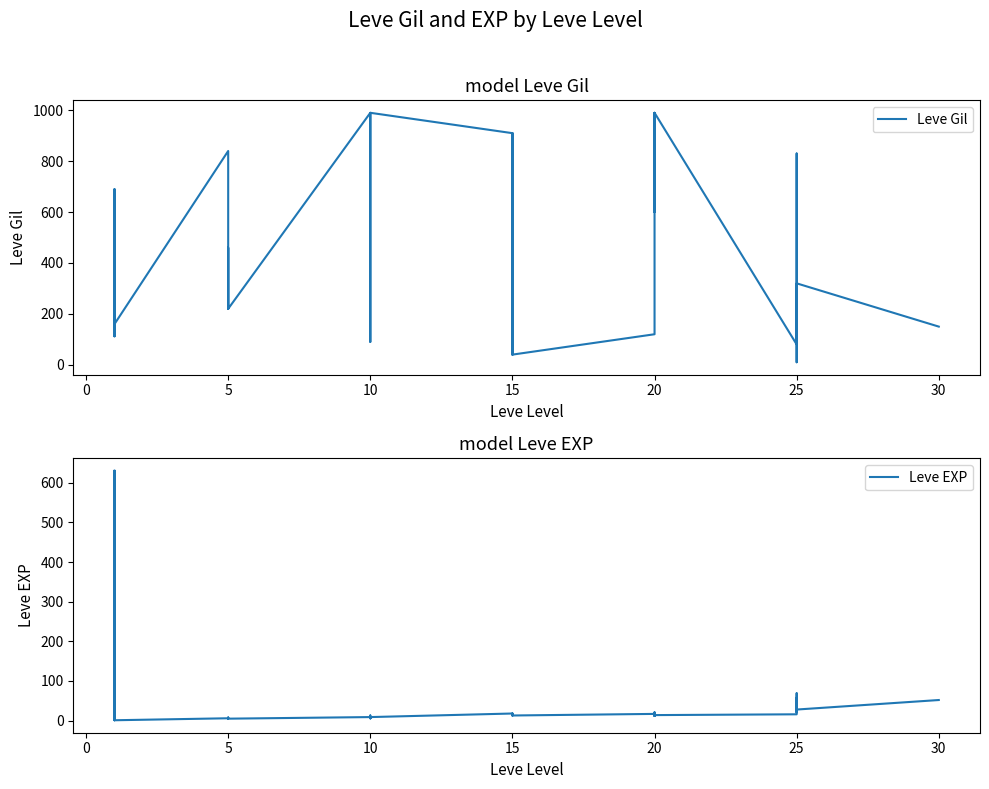

How many times do Leve Gil and Leve EXP cross each other?

5